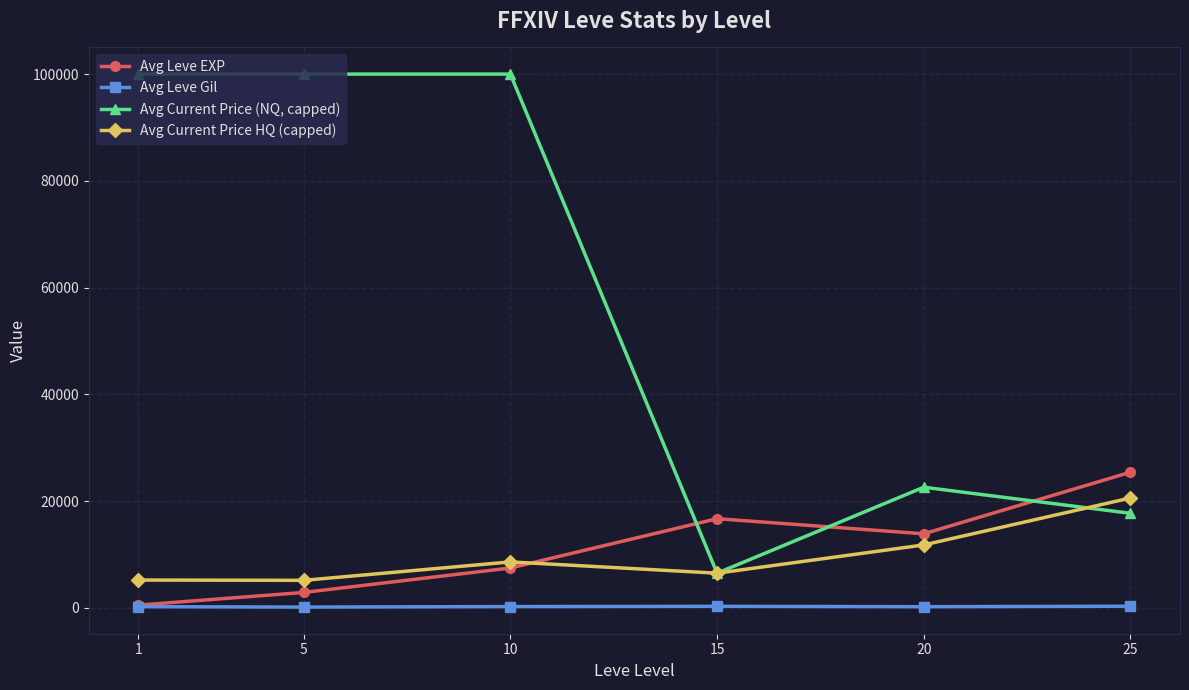

True or false: Avg Current Price (NQ, capped) has more than 2 points higher than both neighbors.

False